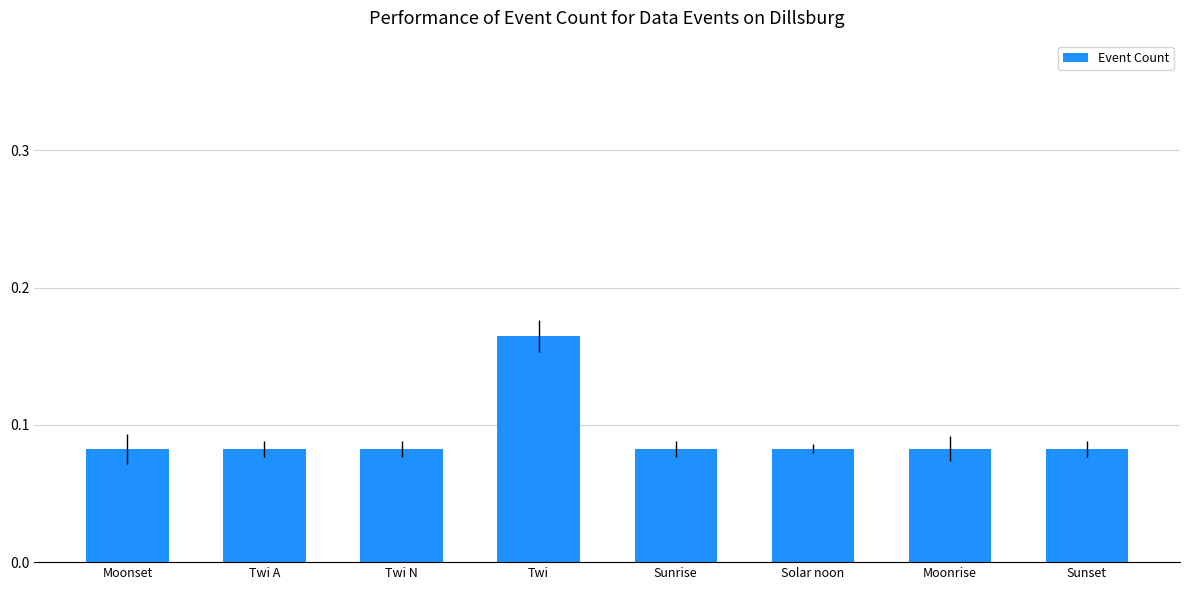

How many distinct data groups are displayed?

1